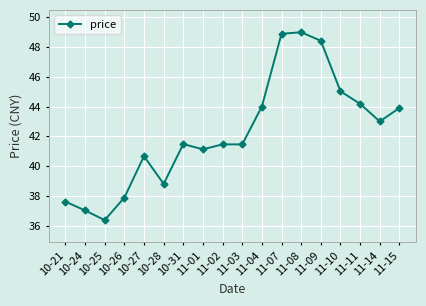

What is the smallest value displayed?

36.4